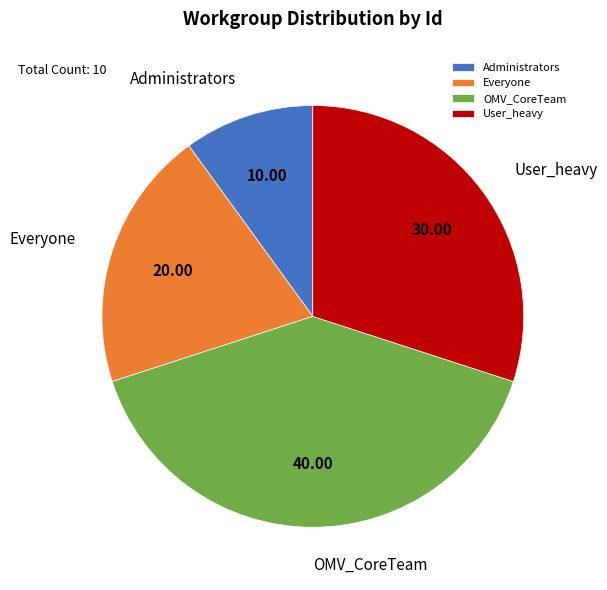

How many slices are in this pie chart?

4